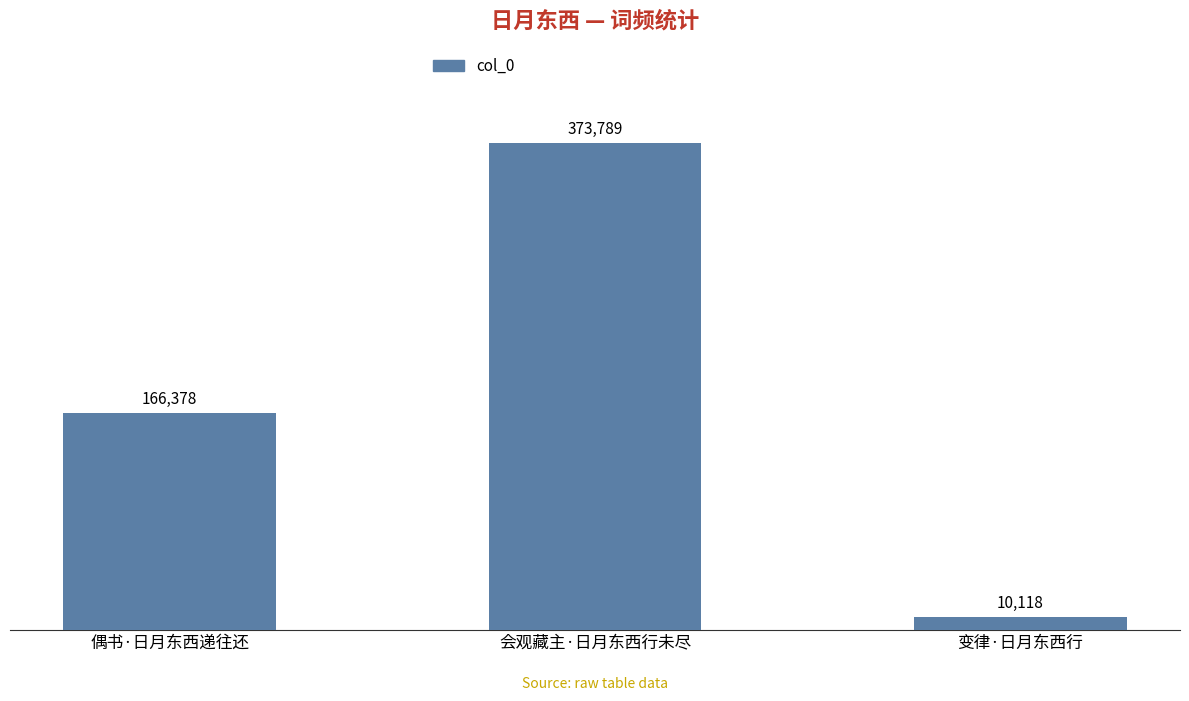

Where is the data nearest to the value 191953?

偶书·日月东西递往还